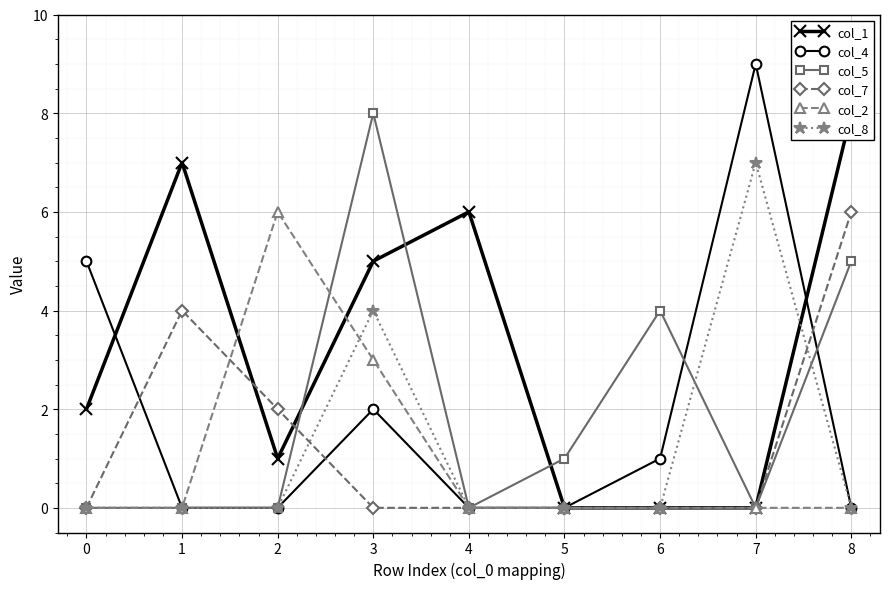

The col_7 series shows 0 at 0. True or false?

True